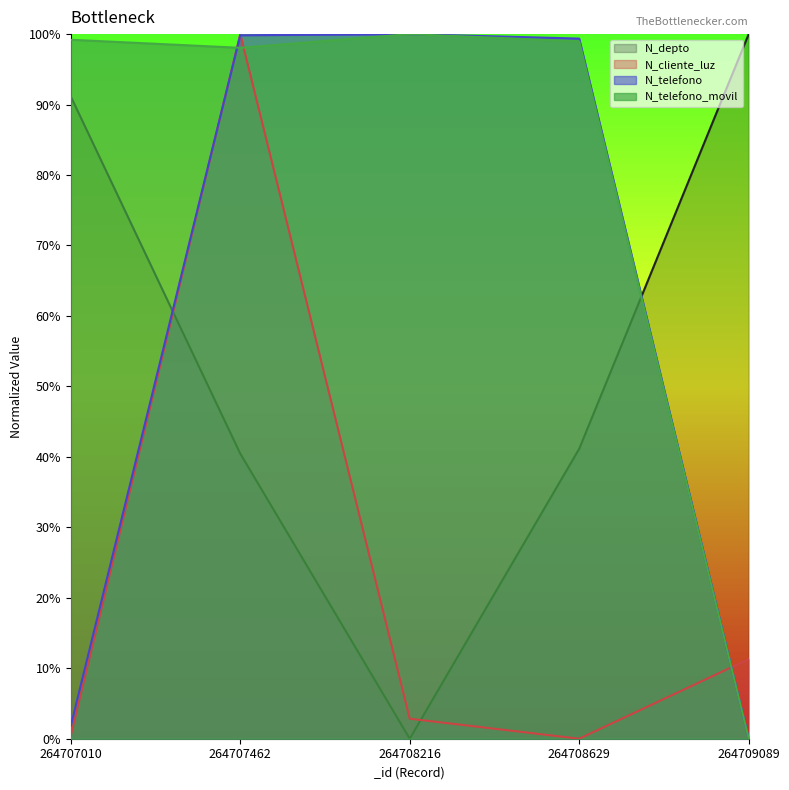

How many distinct data groups are displayed?

4